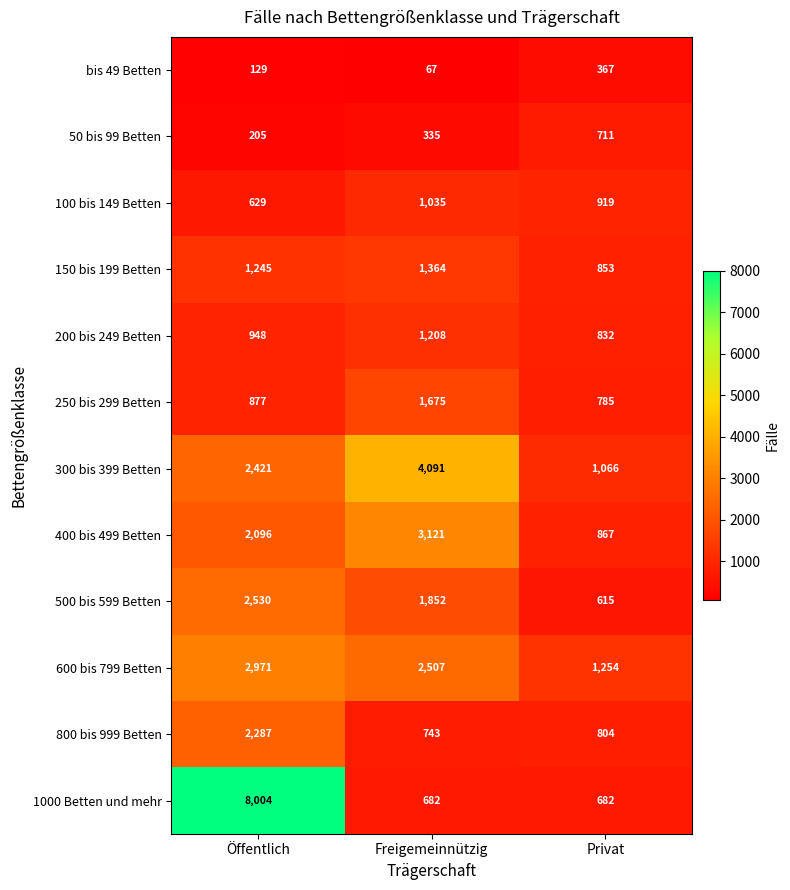

Which series has the widest spread of values?

1000 Betten und mehr